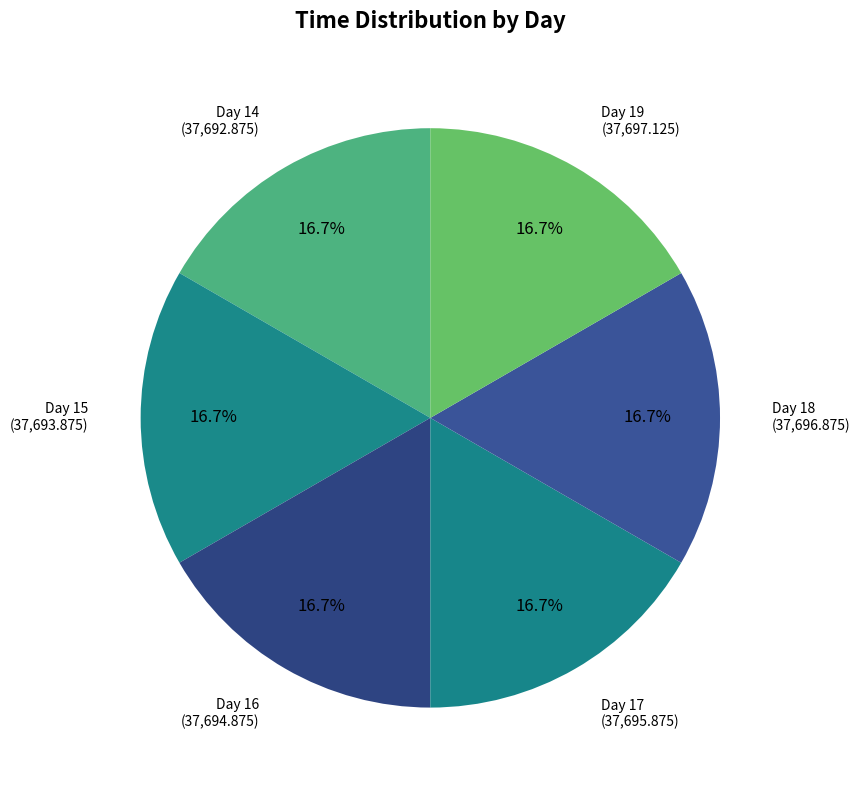

How many segments does this pie chart have?

6